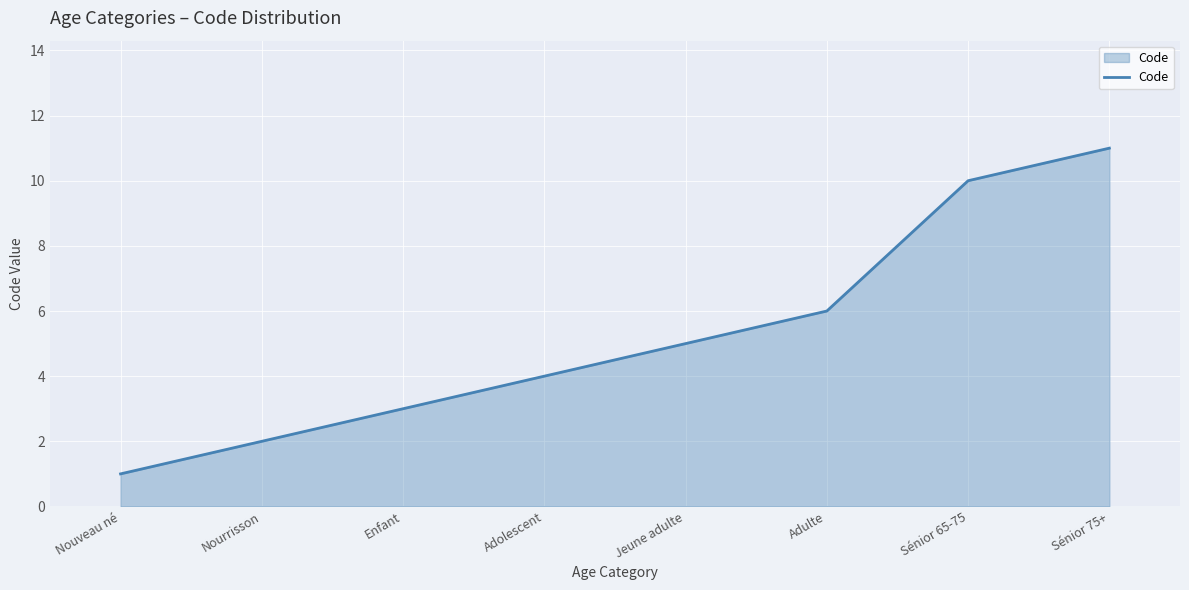

What is the smallest value displayed?

1